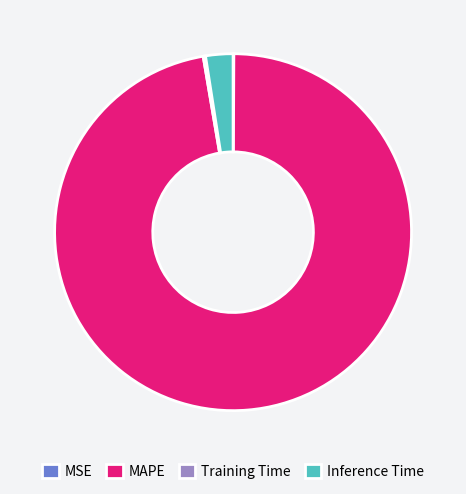

The Inference Time slice represents 8% of the pie. True or false?

False